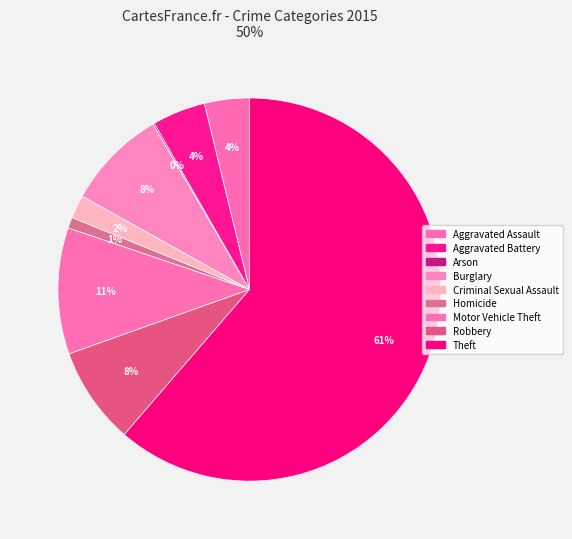

Which category has the biggest portion of the pie?

Theft